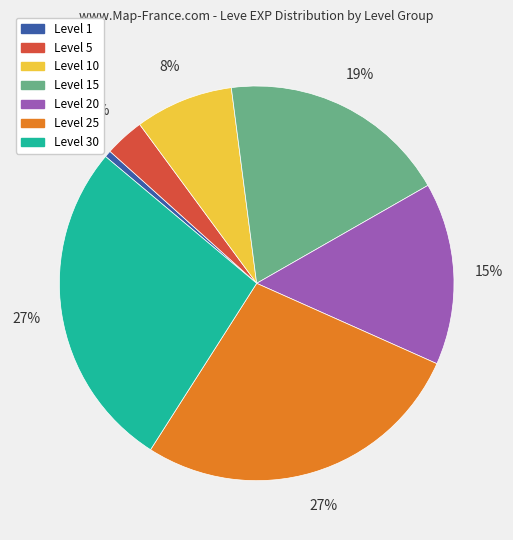

To the nearest percent, what is the average slice percentage?

14%